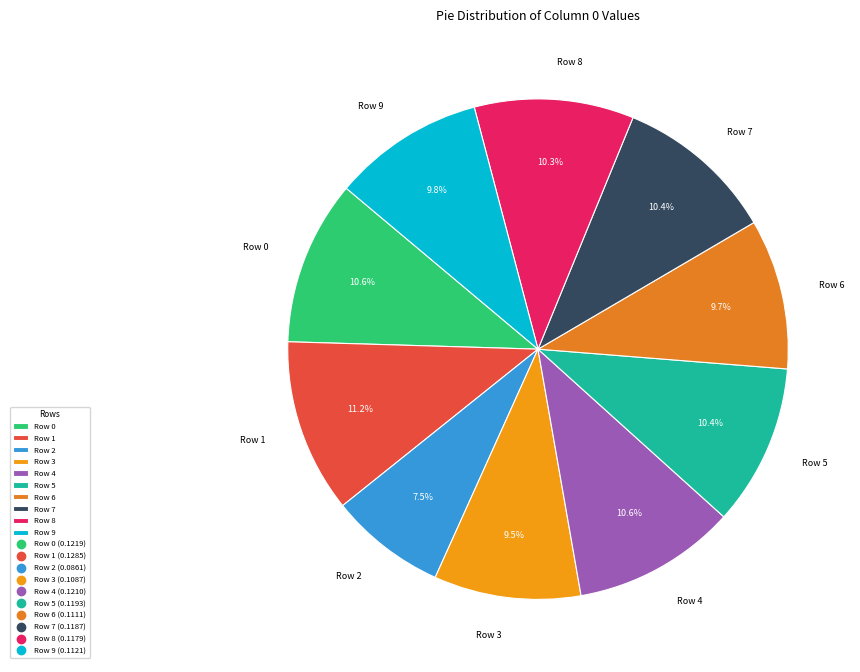

Which slice is the largest?

Row 1